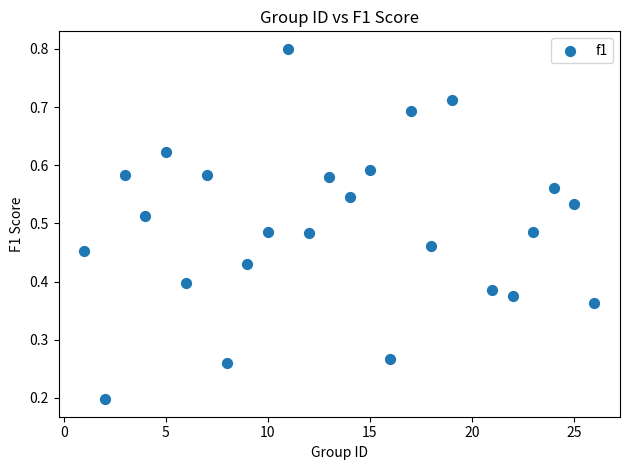

What is the range of X values (max minus min)?

25.0